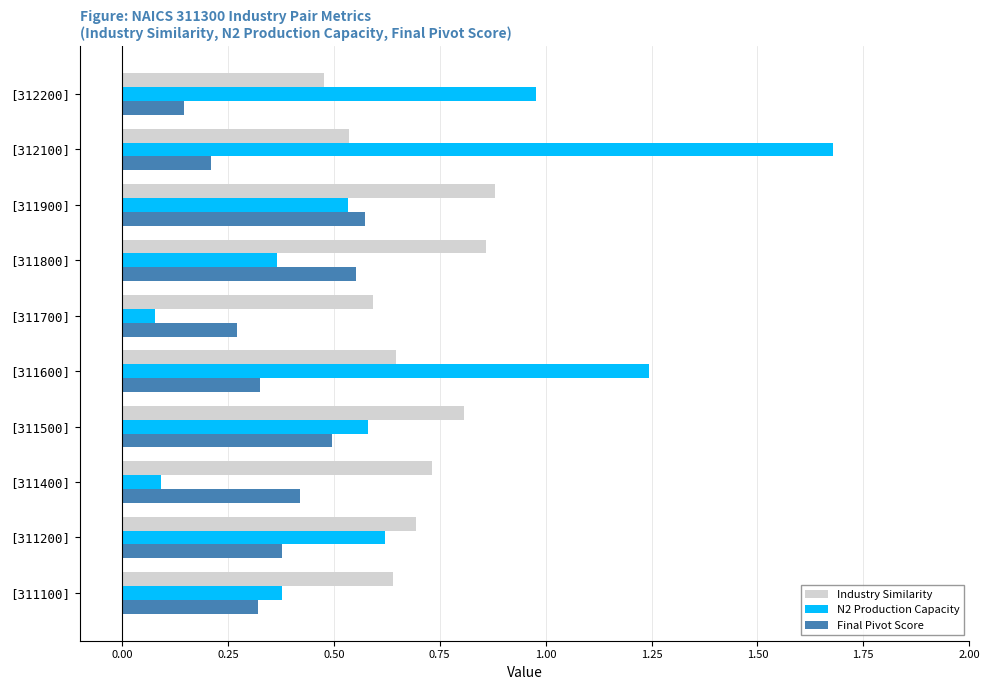

At which category is the sum across all series the highest?

[312100]